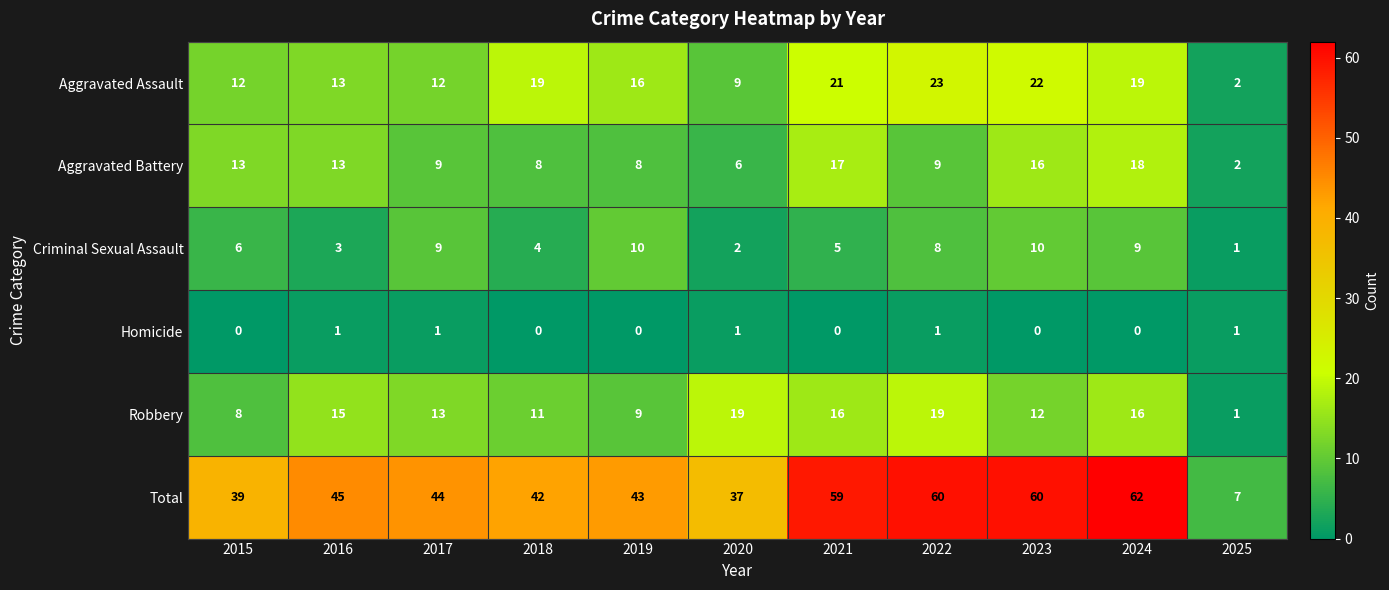

At 2020, list the series in order from smallest to largest.

Homicide, Criminal Sexual Assault, Aggravated Battery, Aggravated Assault, Robbery, Total